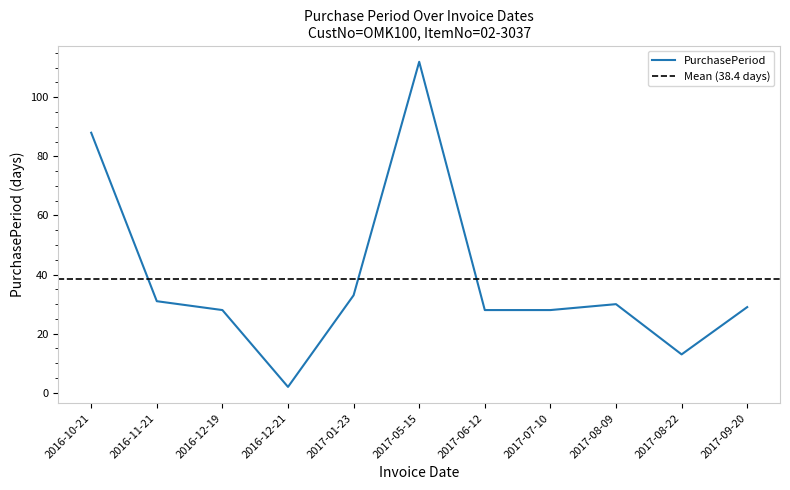

What is the difference between the maximum and minimum values?

110